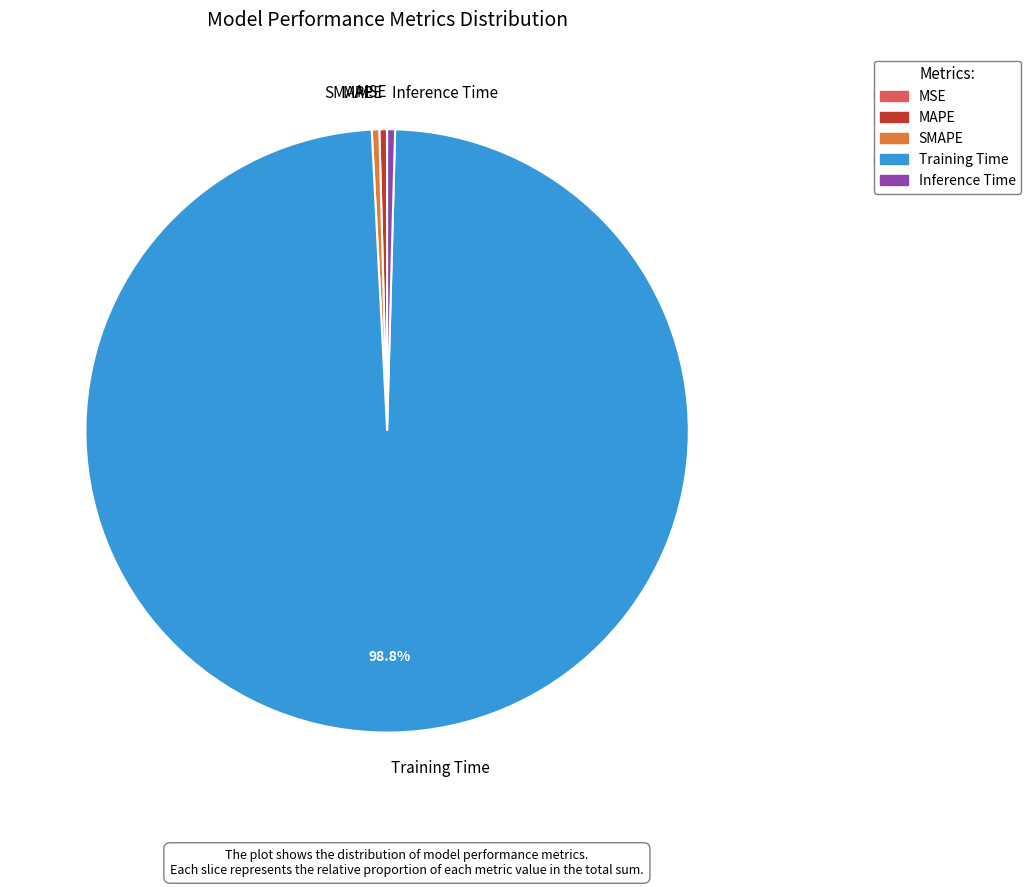

What is the largest slice in the pie chart?

Training Time